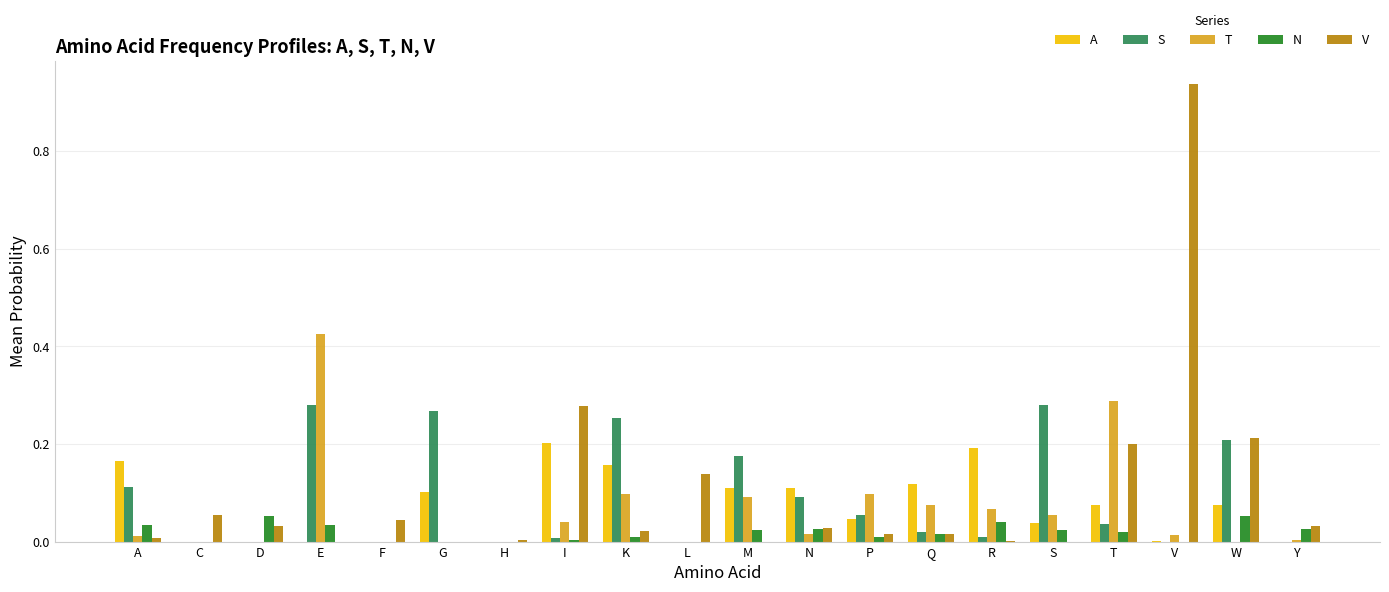

Which category has the highest value across all series?

V